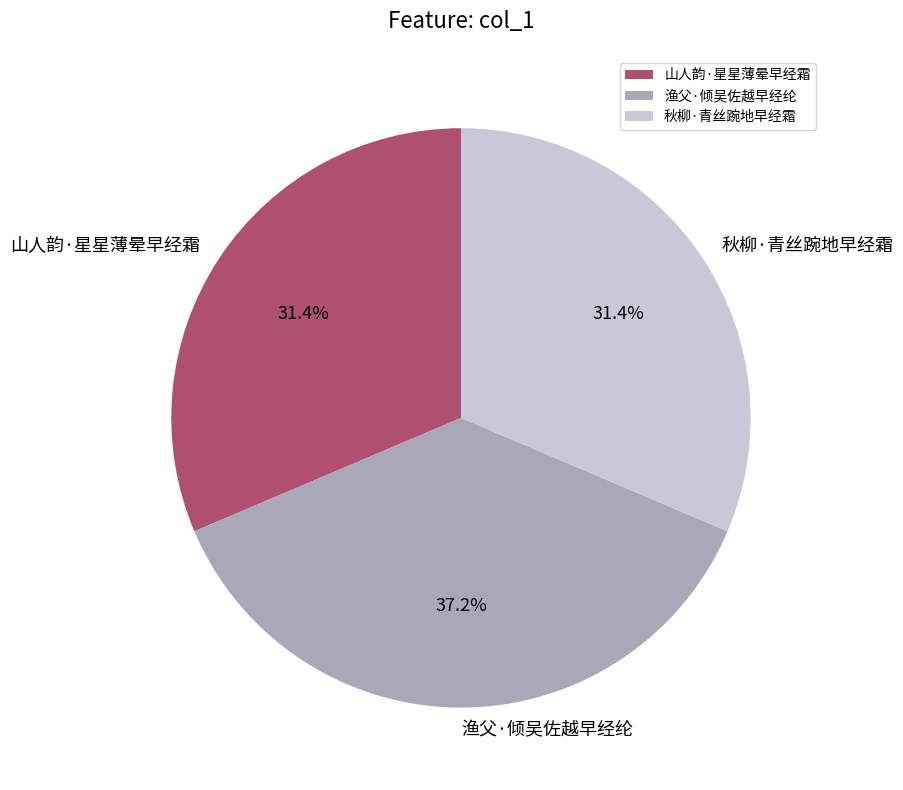

What percentage is the 秋柳·青丝踠地早经霜 slice, to the nearest percent?

31%